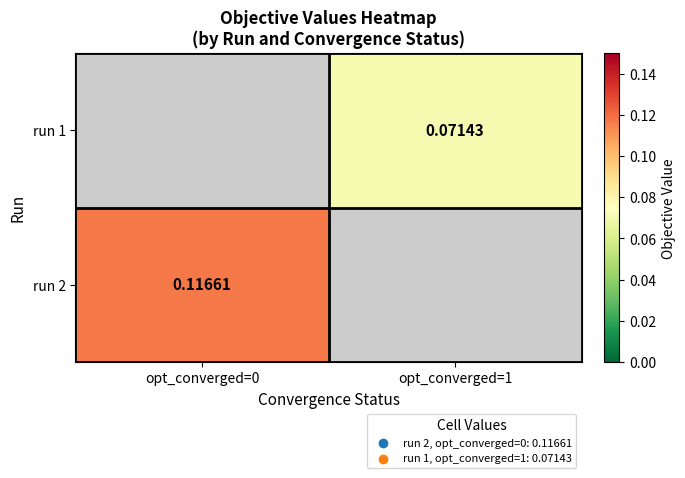

Is the value of run 1 at opt_converged=1 greater than the value of run 2 at opt_converged=0?

No